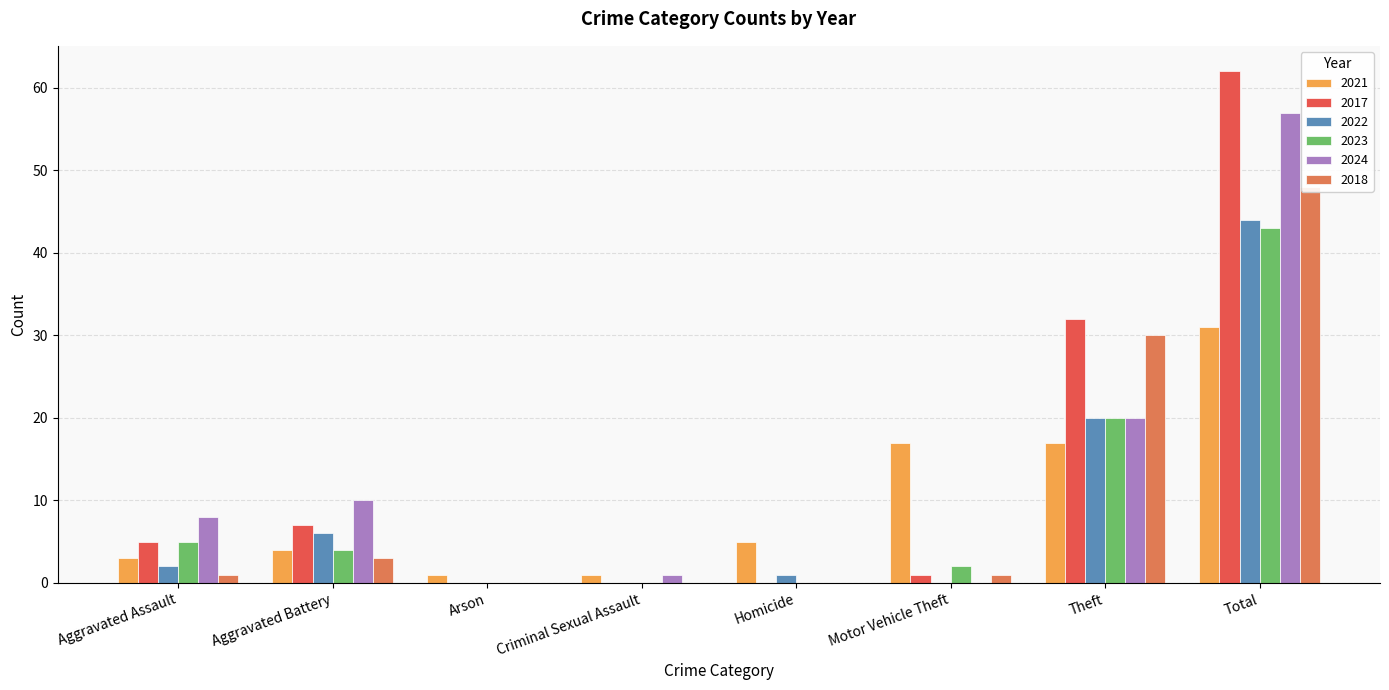

Reading left to right, transcribe all the data shown in this chart.

2021: Aggravated Assault=3	Aggravated Battery=4	Arson=1	Criminal Sexual Assault=1	Homicide=5	Motor Vehicle Theft=17	Theft=17	Total=31
2017: Aggravated Assault=5	Aggravated Battery=7	Arson=0	Criminal Sexual Assault=0	Homicide=0	Motor Vehicle Theft=1	Theft=32	Total=62
2022: Aggravated Assault=2	Aggravated Battery=6	Arson=0	Criminal Sexual Assault=0	Homicide=1	Motor Vehicle Theft=0	Theft=20	Total=44
2023: Aggravated Assault=5	Aggravated Battery=4	Arson=0	Criminal Sexual Assault=0	Homicide=0	Motor Vehicle Theft=2	Theft=20	Total=43
2024: Aggravated Assault=8	Aggravated Battery=10	Arson=0	Criminal Sexual Assault=1	Homicide=0	Motor Vehicle Theft=0	Theft=20	Total=57
2018: Aggravated Assault=1	Aggravated Battery=3	Arson=0	Criminal Sexual Assault=0	Homicide=0	Motor Vehicle Theft=1	Theft=30	Total=48